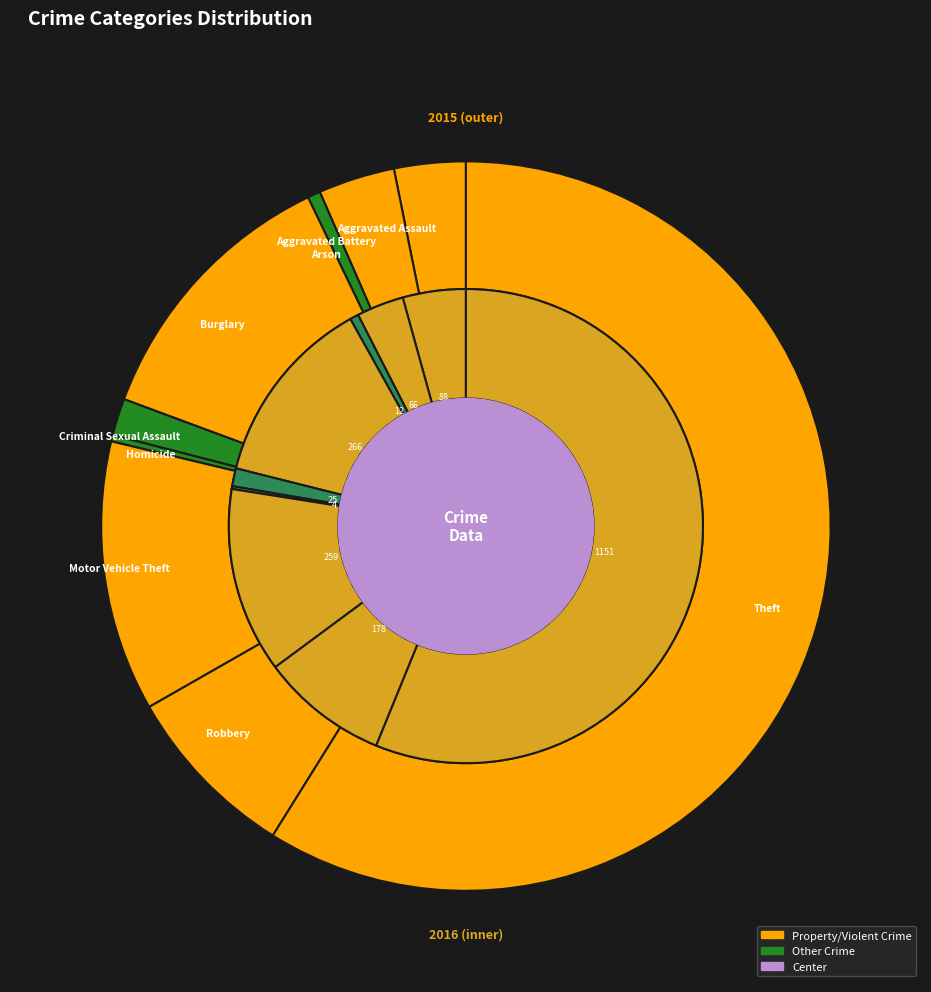

To the nearest percent, what is the combined percentage of 5 and values_2016?

3%